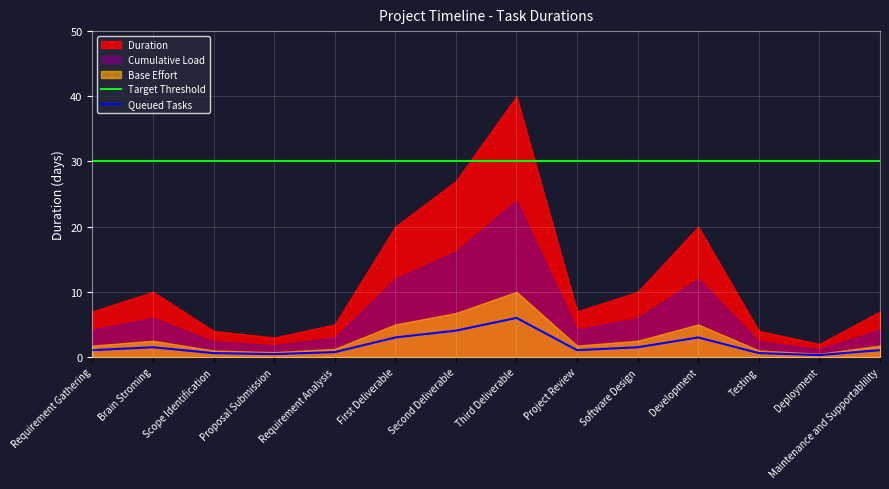

True or false: the data has more than 1 interior local peaks.

True